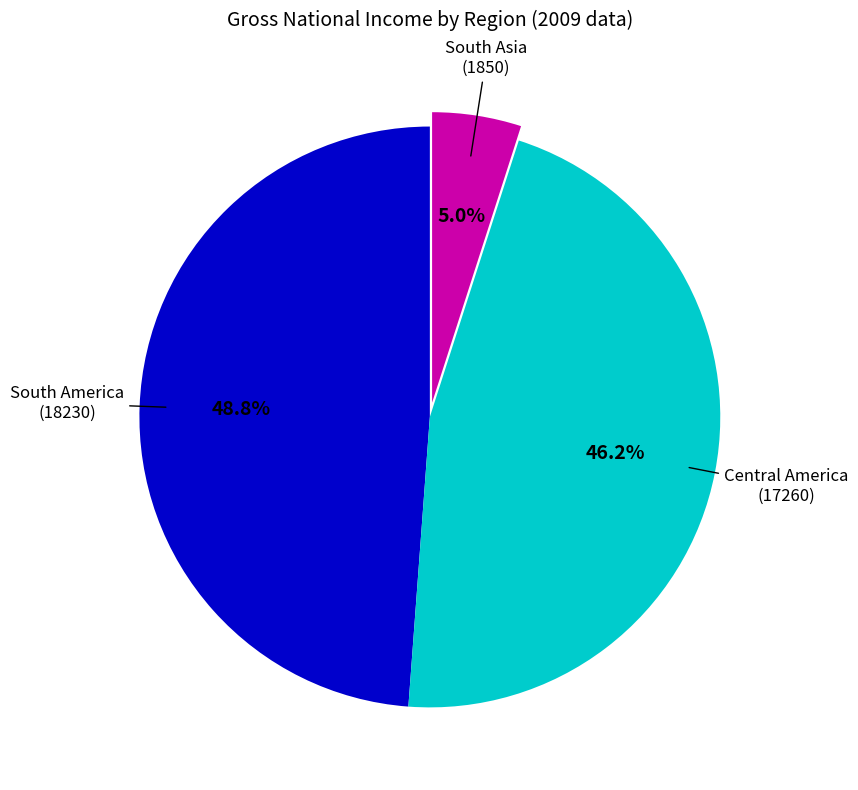

What is the largest slice in the pie chart?

South America (18230)